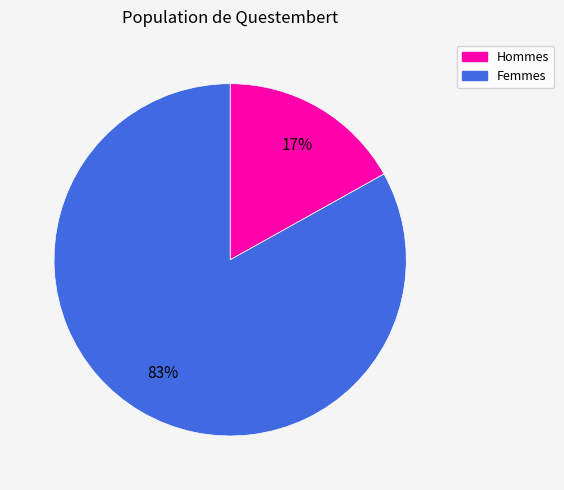

Rank the categories by value from lowest to highest.

Hommes, Femmes